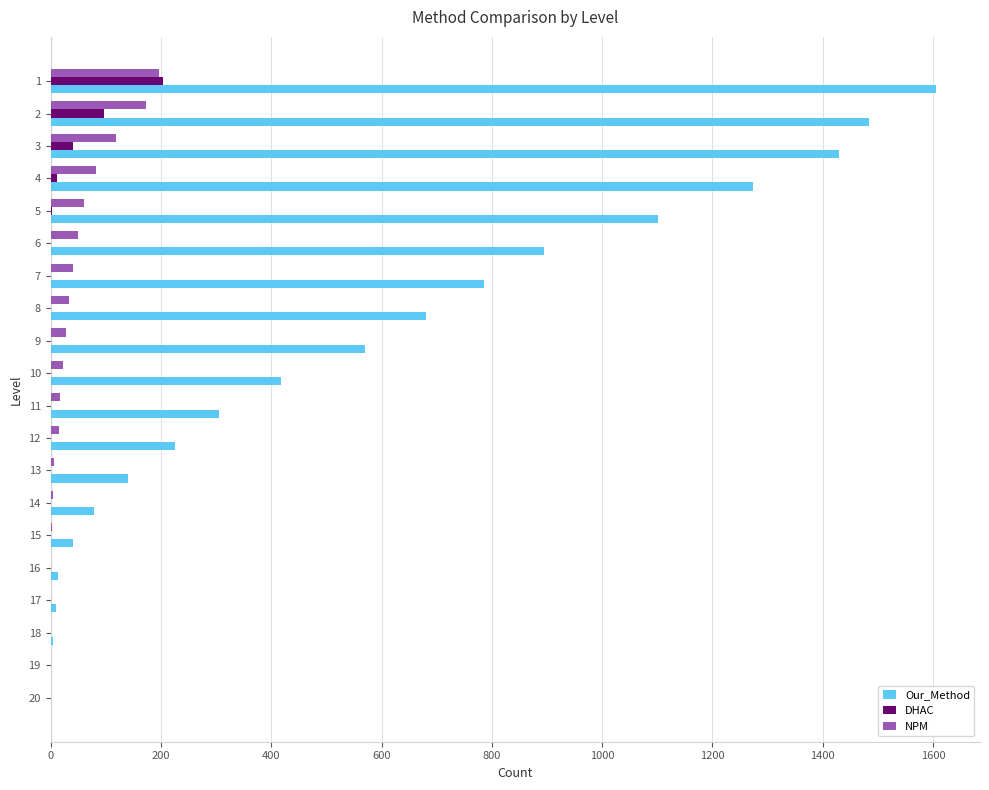

What is the greatest value displayed?

1605